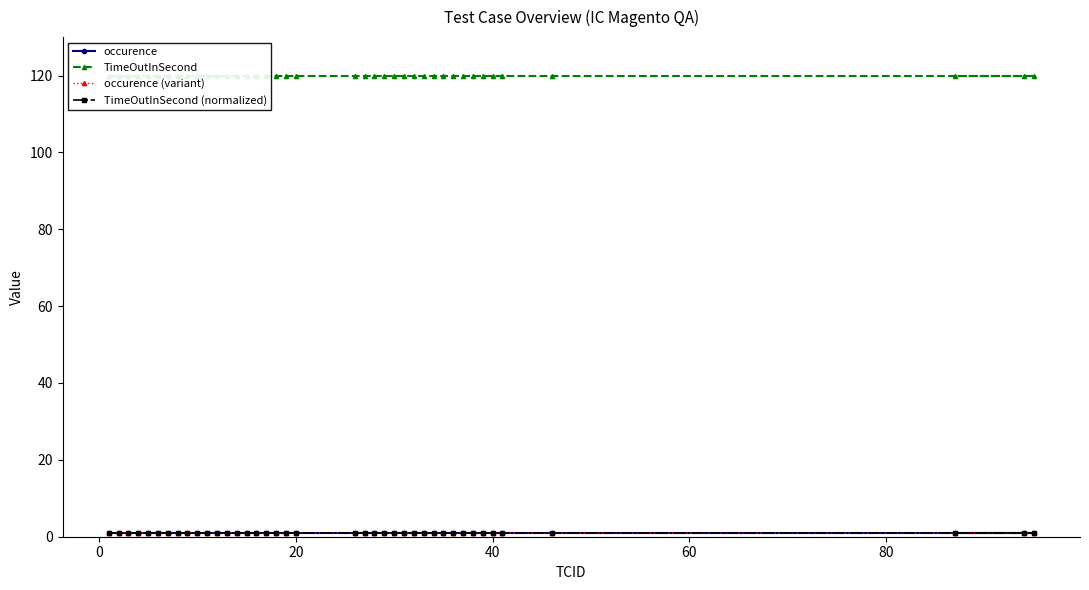

List the series in order of their peak value, lowest first.

occurence, TimeOutInSecond (normalized), occurence (variant), TimeOutInSecond